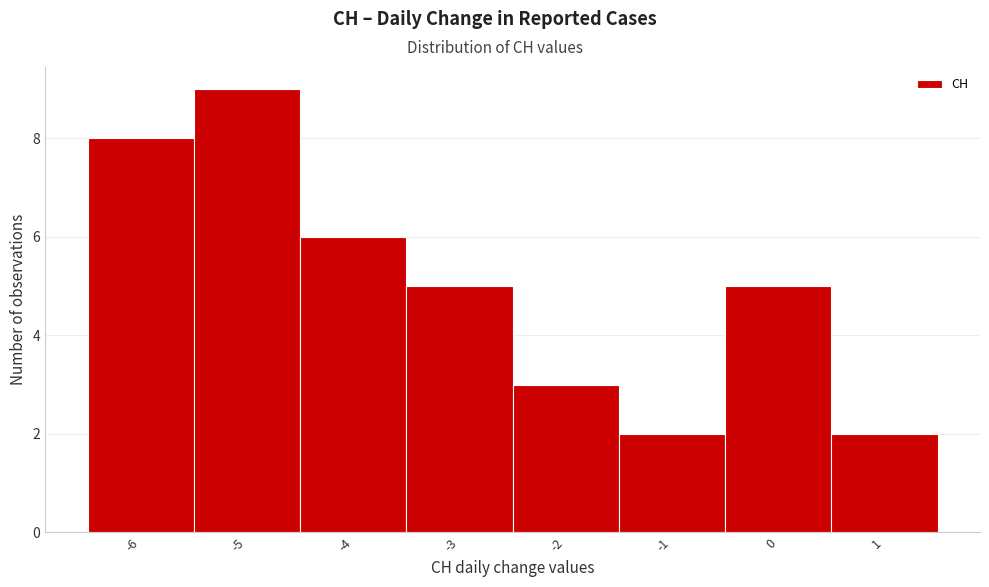

Over which range of the x-axis is the bar tallest?

-5.5 to -4.5